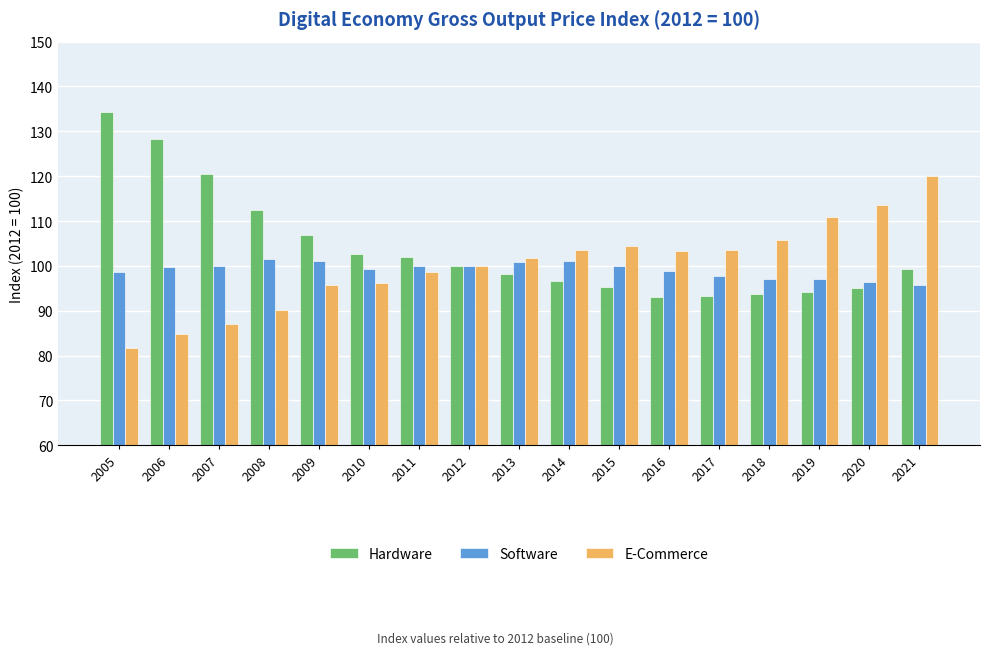

What is the sum of all Software values?

1685.2